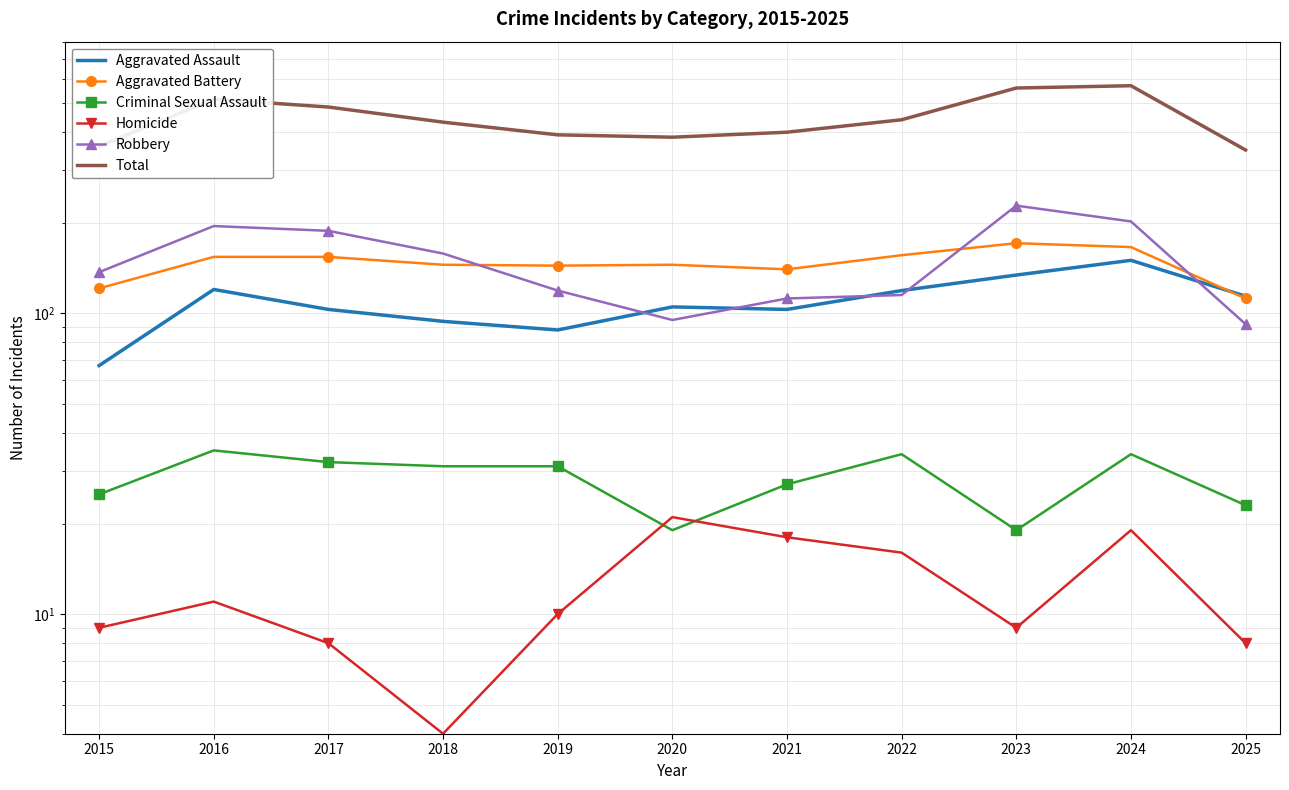

True or false: Total and Criminal Sexual Assault intersect in this chart.

False